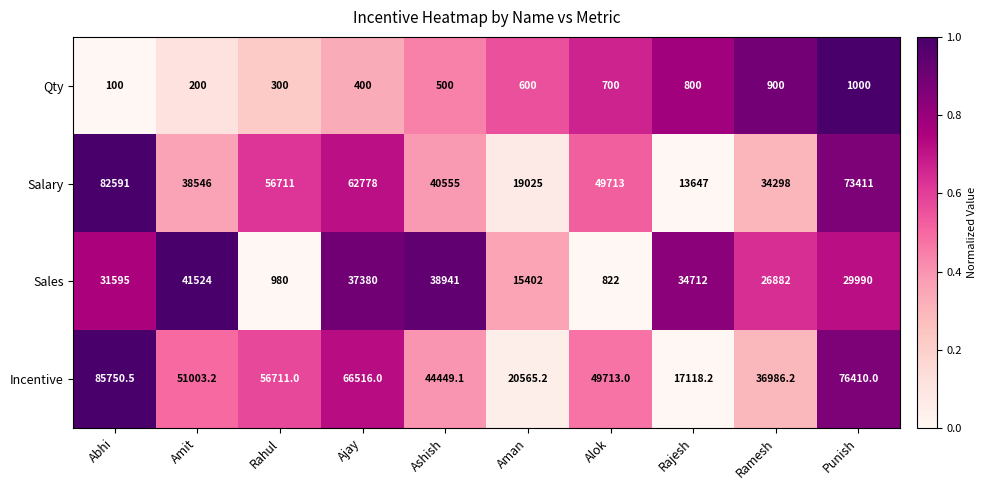

True or false: Qty has a value of 1219.5 at Rajesh.

False